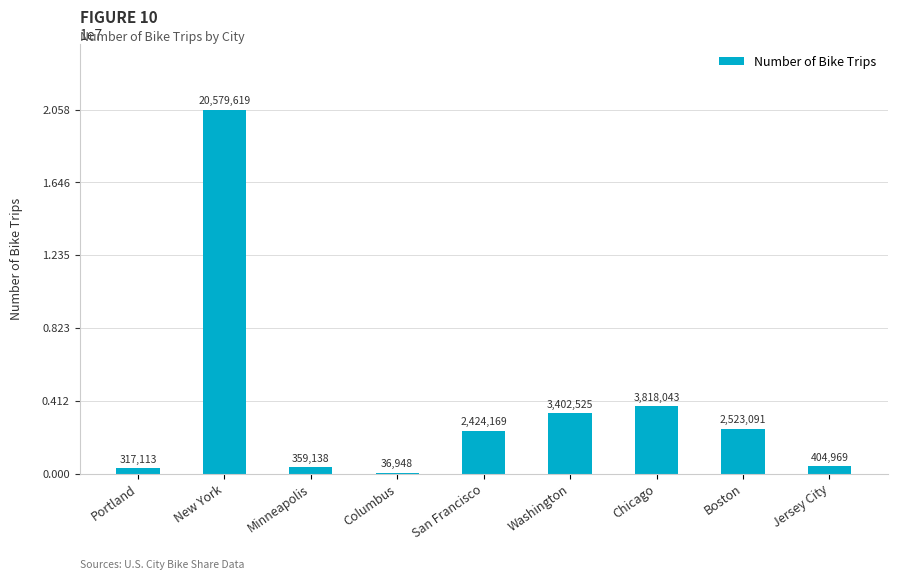

What is the ratio of the value at Minneapolis to the value at Portland?

1.1